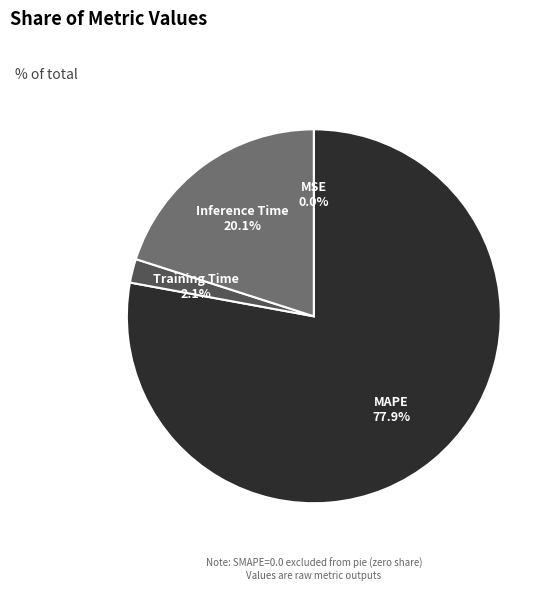

To the nearest percent, what is the difference between the largest and smallest slice percentages?

78%